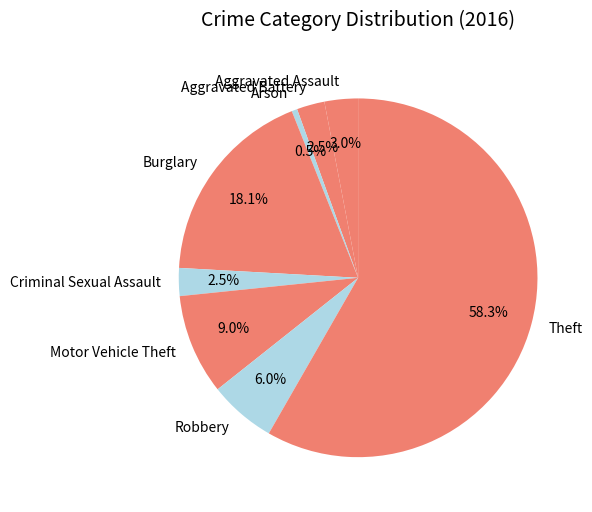

Is there a majority slice in this chart?

Yes